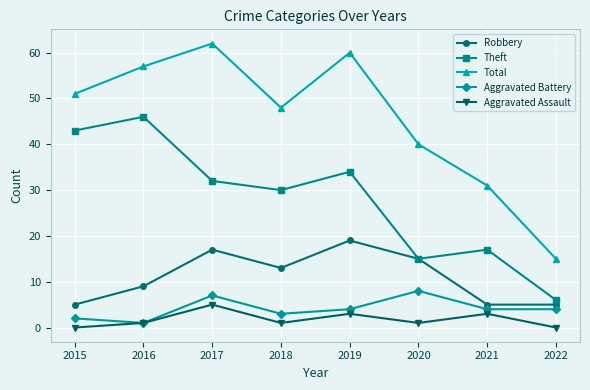

What is the total value across all series at 2018?

95